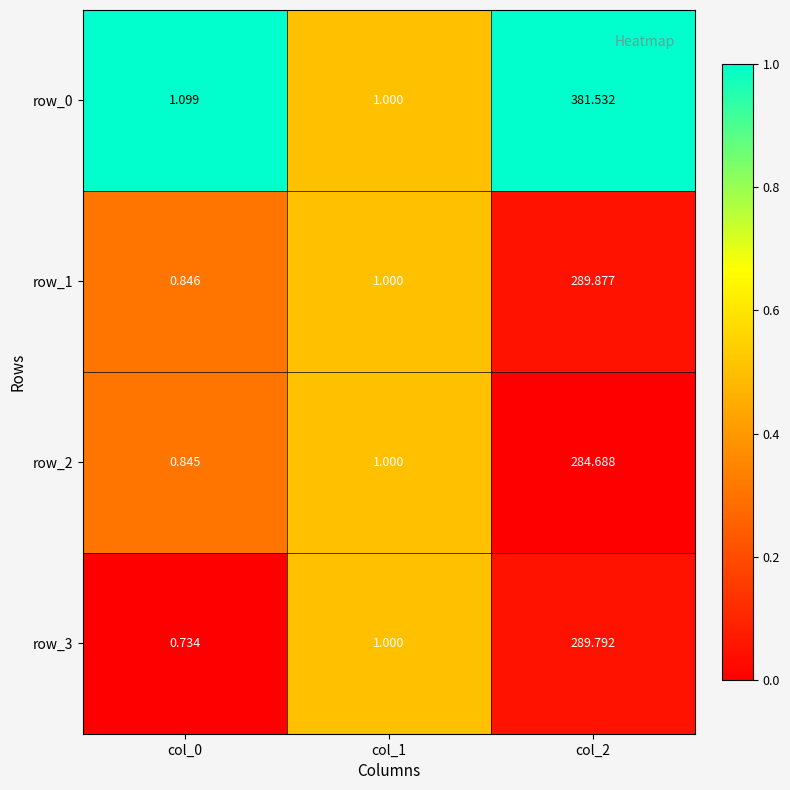

Between col_0 and col_1, which series saw the biggest shift?

row_3